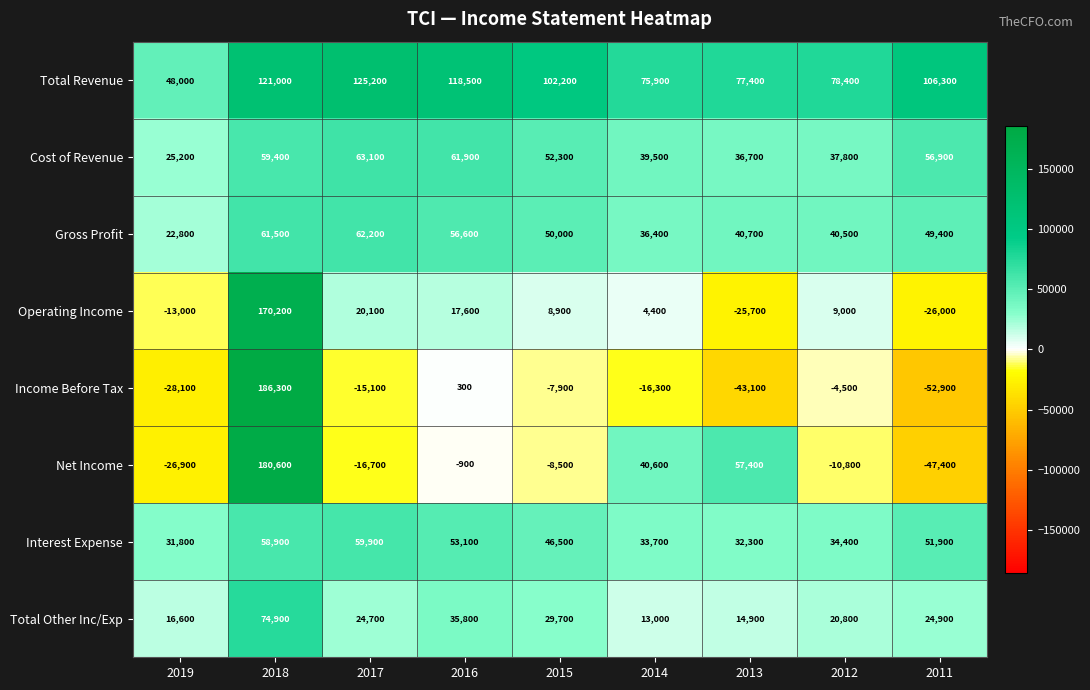

How many data points does each series have?

9